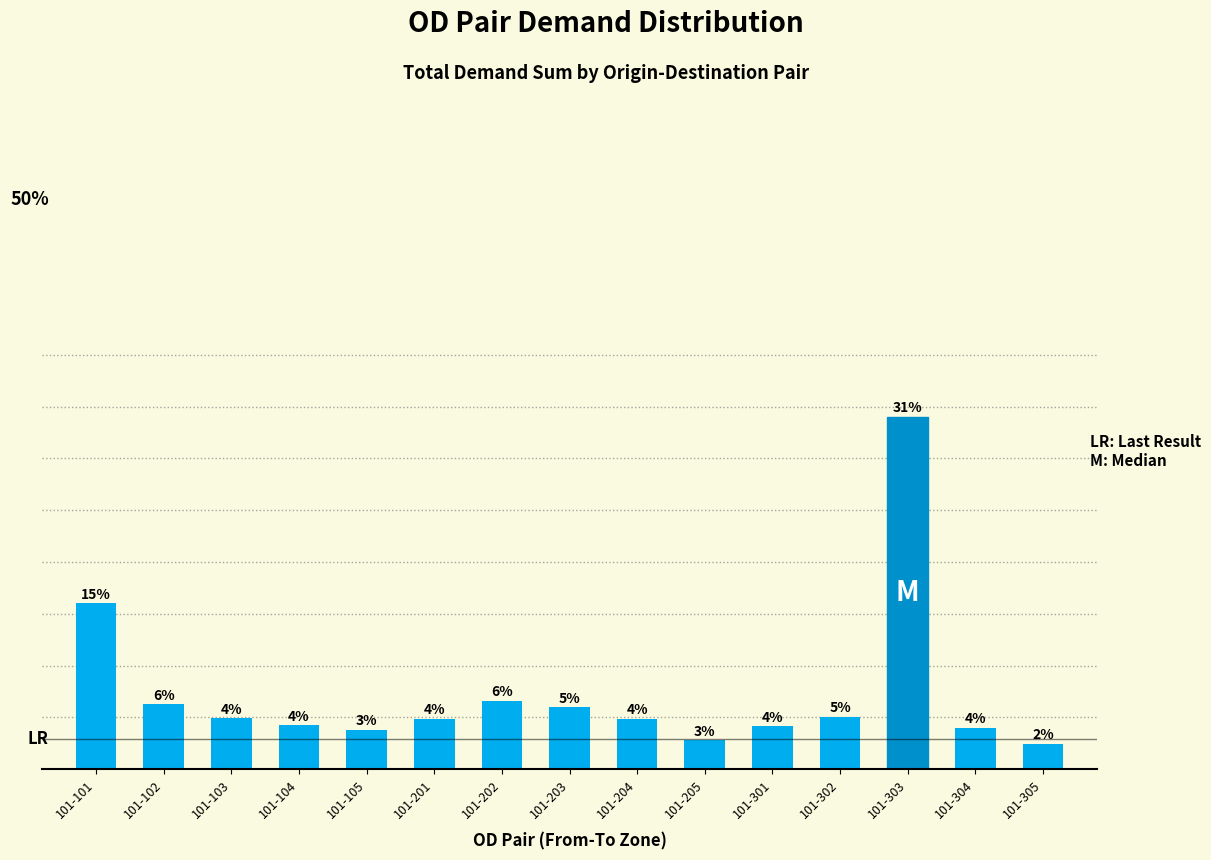

Are the bars grouped side by side (vs. stacked)?

No